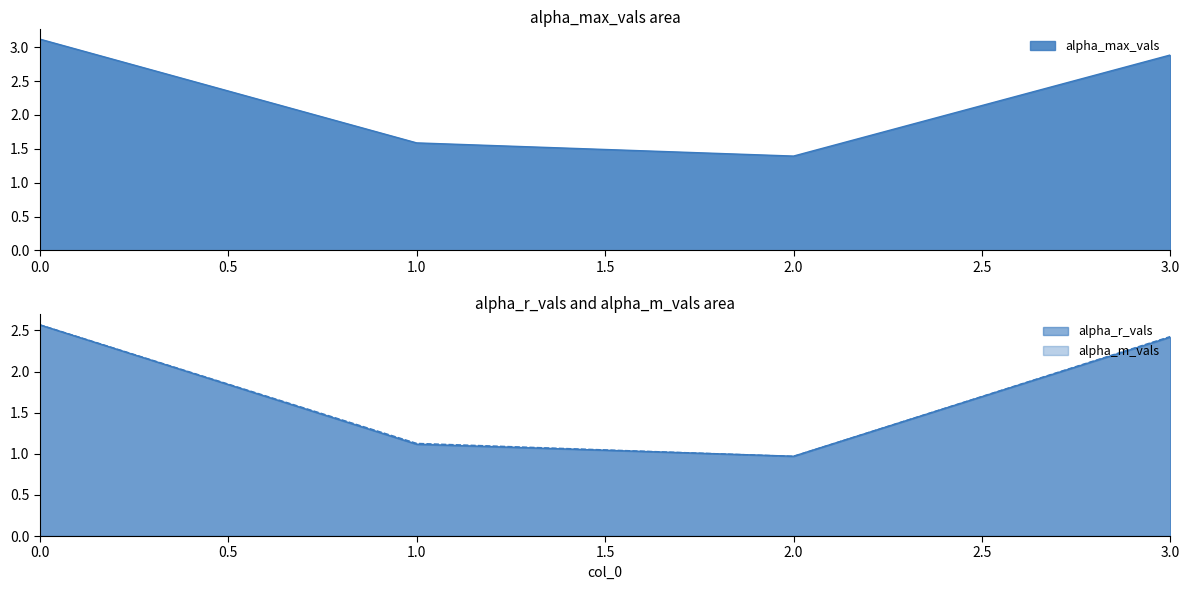

At which label is alpha_r_vals closest to 1?

2